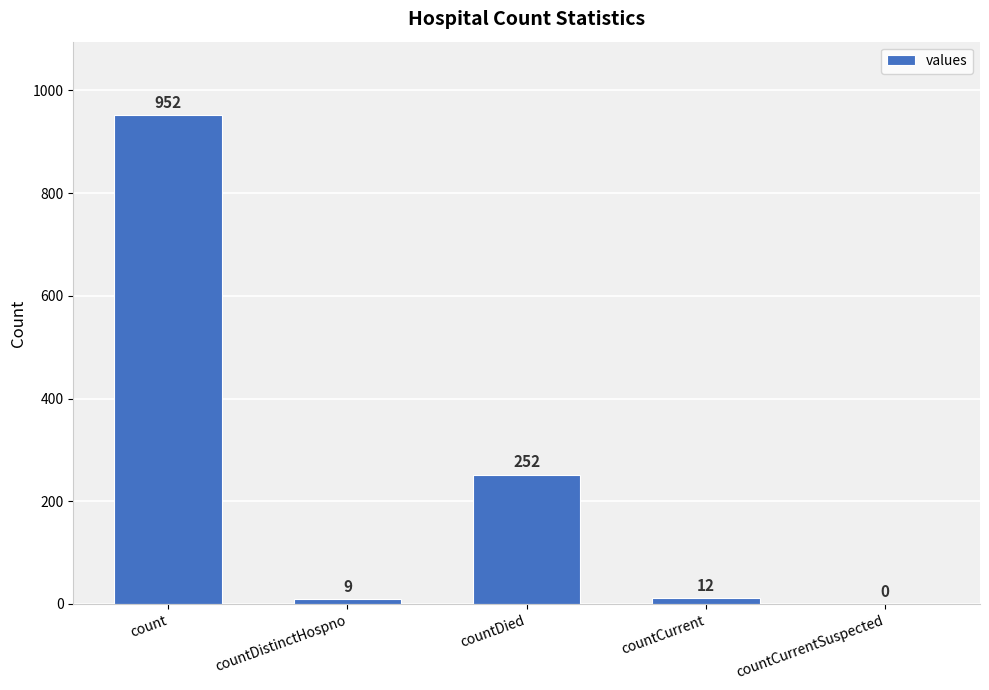

What is the sum of all values?

1225